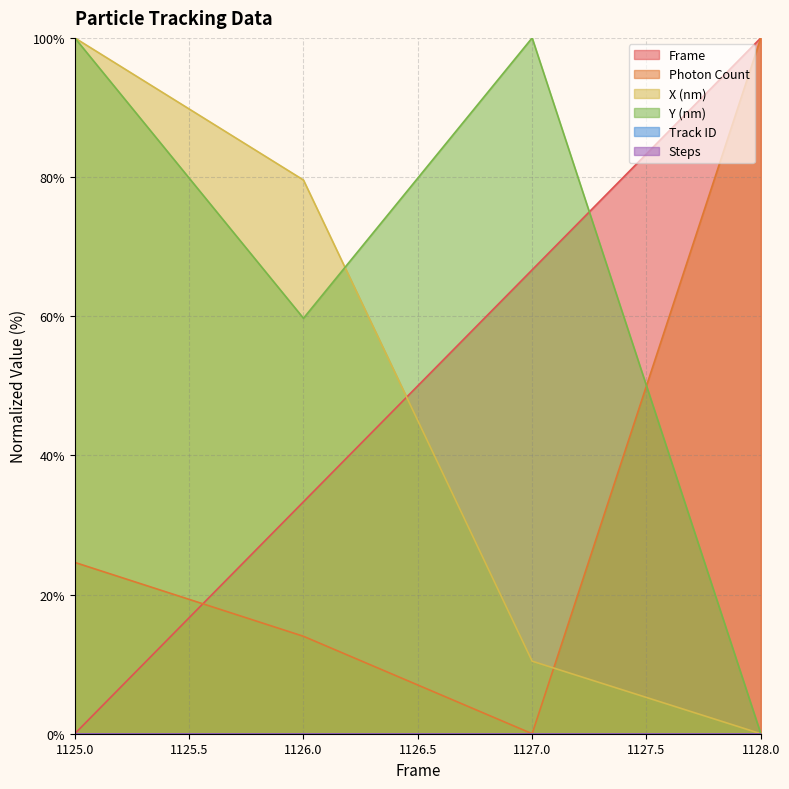

How many positive values does the Frame series have?

3